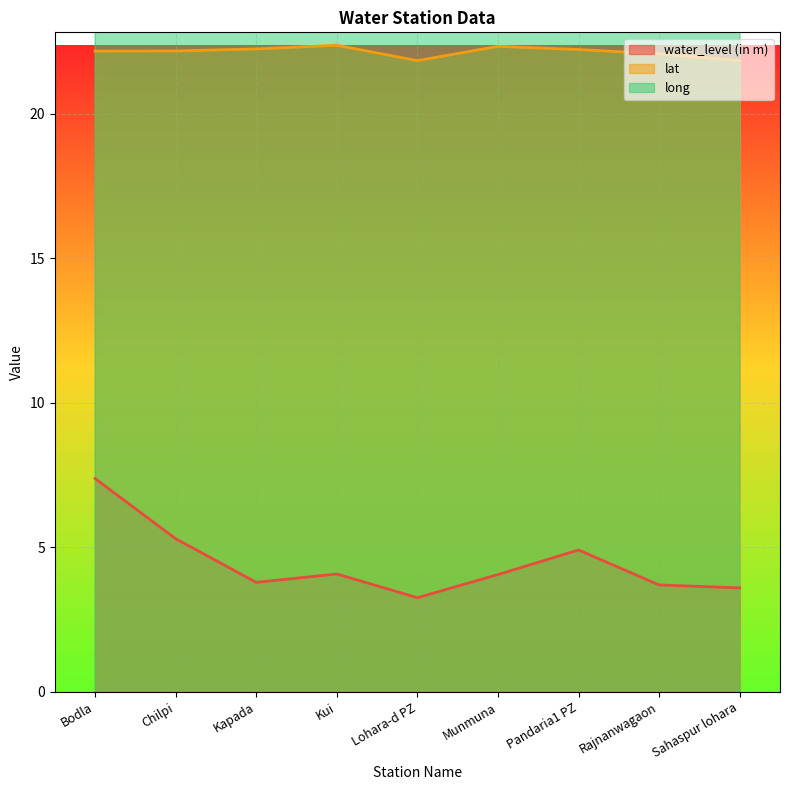

Reading left to right, list all the values displayed in this chart.

water_level (in m): Bodla=7.4	Chilpi=5.3	Kapada=3.8	Kui=4.1	Lohara-d PZ=3.3	Munmuna=4.1	Pandaria1 PZ=4.9	Rajnanwagaon=3.7	Sahaspur lohara=3.6
lat: Bodla=22.2	Chilpi=22.2	Kapada=22.2	Kui=22.4	Lohara-d PZ=21.8	Munmuna=22.3	Pandaria1 PZ=22.2	Rajnanwagaon=22.1	Sahaspur lohara=21.8
long: Bodla=81.2	Chilpi=81.1	Kapada=81.5	Kui=81.4	Lohara-d PZ=81.1	Munmuna=81.4	Pandaria1 PZ=81.4	Rajnanwagaon=81.2	Sahaspur lohara=81.1